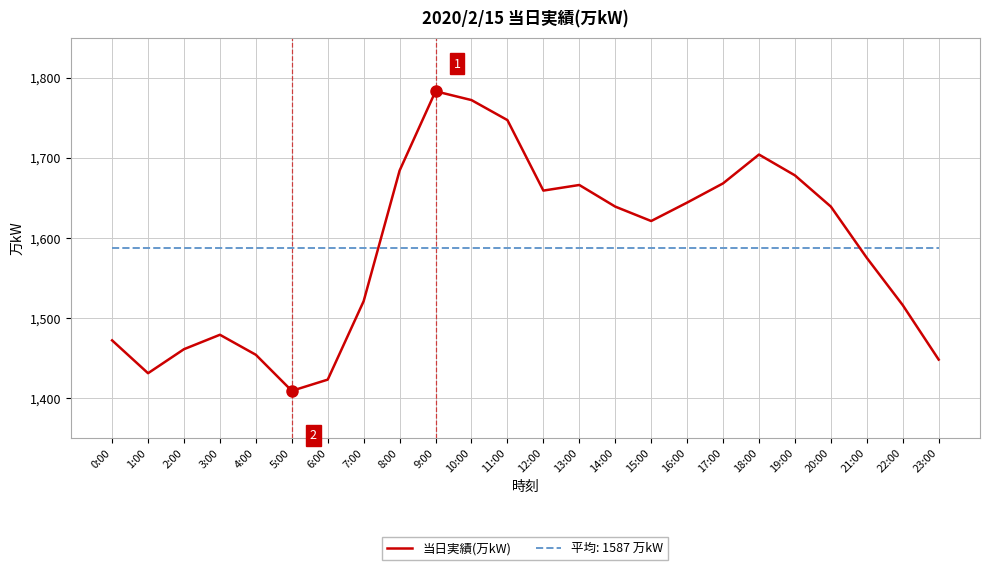

Is the value of 平均: 1587 万kW at 22:00 greater than the value of 当日実績(万kW) at 19:00?

No